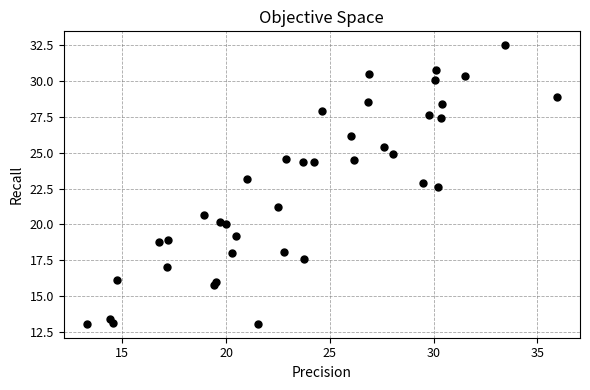

What is the range of X values (max minus min)?

22.6